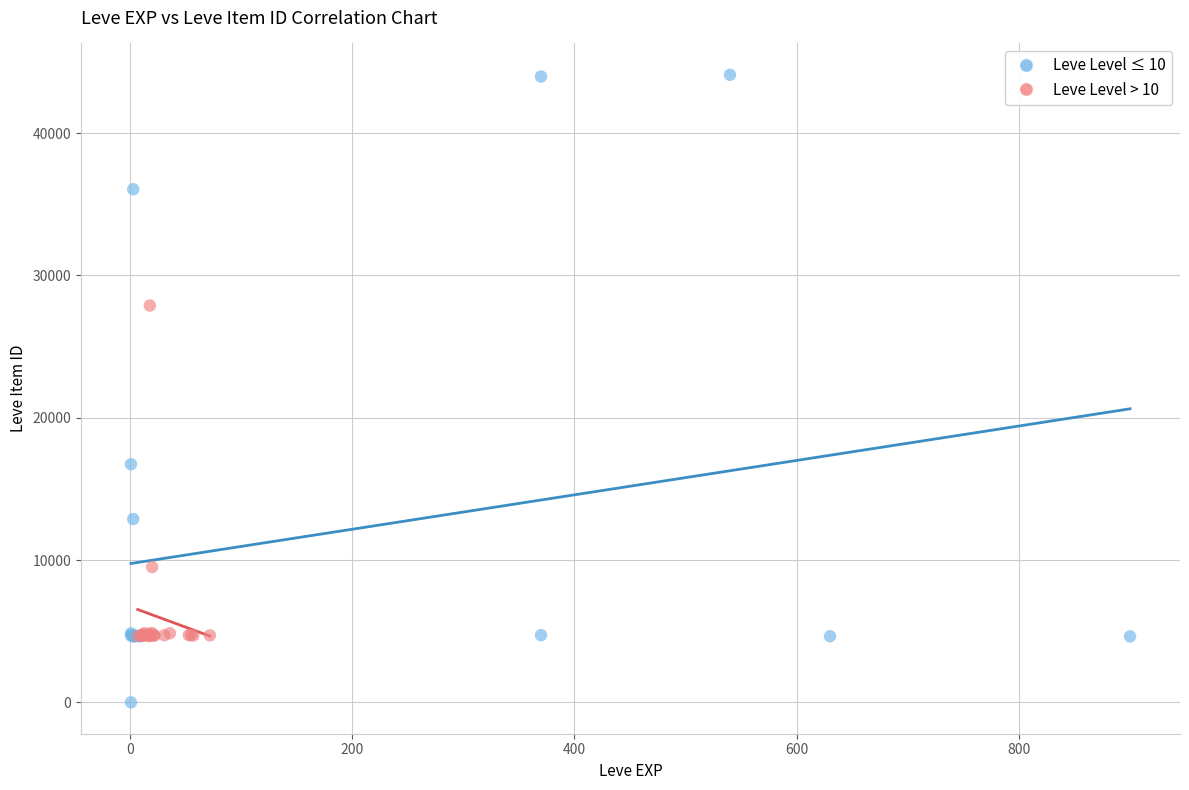

Which series reaches the minimum Y coordinate?

Leve Level ≤ 10